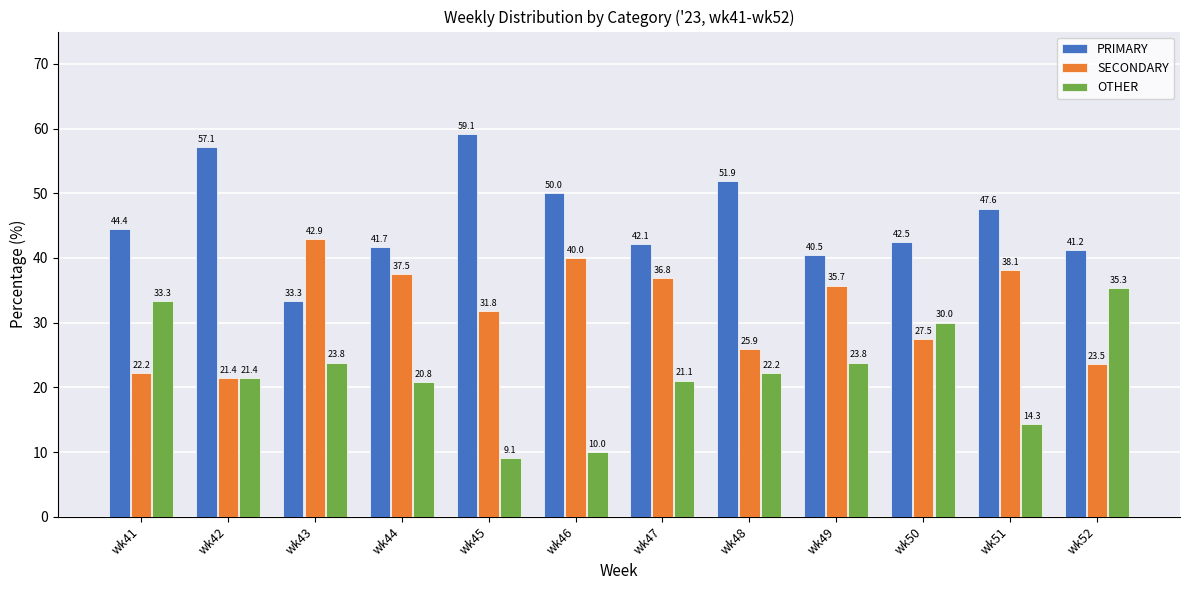

What is the approximate value of OTHER at wk43?

23.8